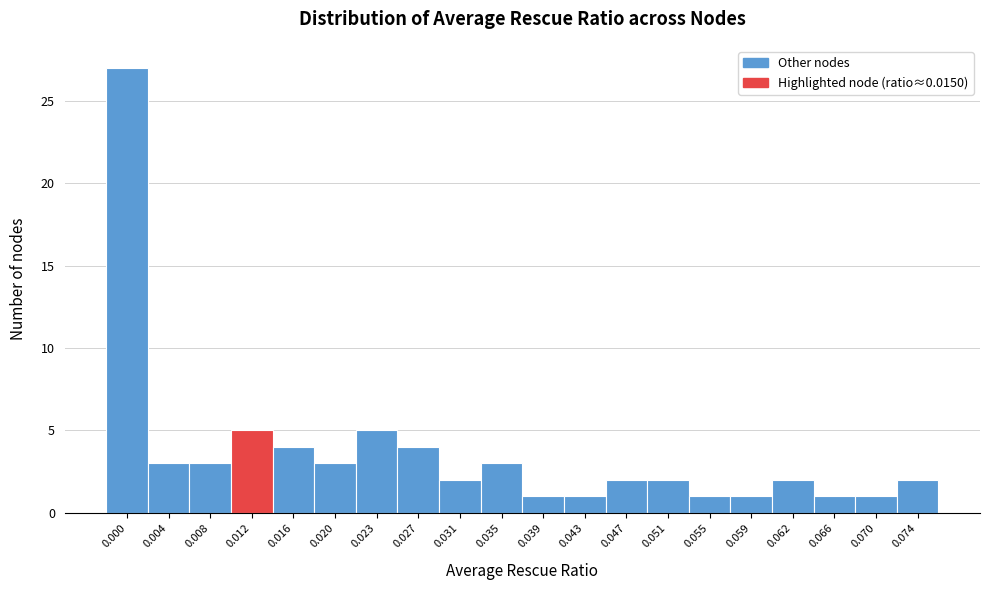

Reading right to left, what are all the values shown in this chart?

0.074=2	0.070=1	0.066=1	0.062=2	0.059=1	0.055=1	0.051=2	0.047=2	0.043=1	0.039=1	0.035=3	0.031=2	0.027=4	0.023=5	0.020=3	0.016=4	0.012=5	0.008=3	0.004=3	0.000=27